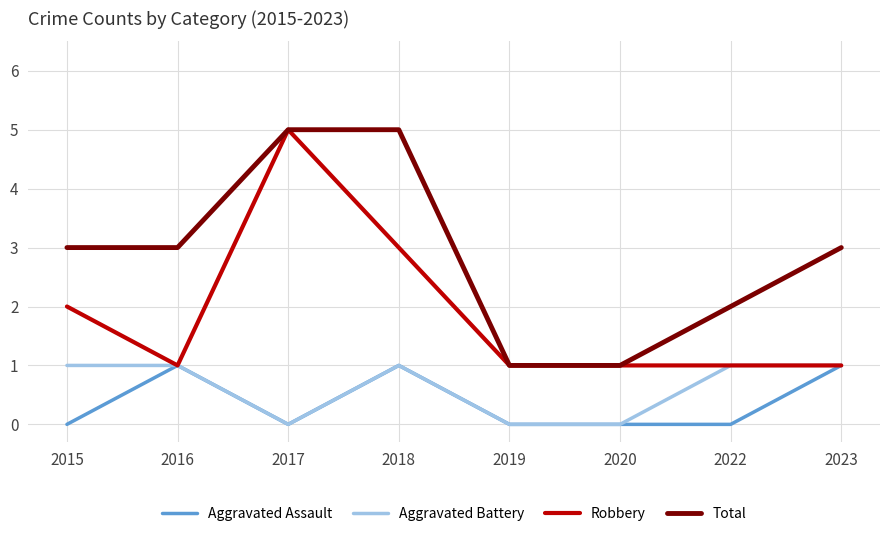

Reading left to right, what are all the values shown in this chart?

Aggravated Assault: 2015=0	2016=1	2017=0	2018=1	2019=0	2020=0	2022=0	2023=1
Aggravated Battery: 2015=1	2016=1	2017=0	2018=1	2019=0	2020=0	2022=1	2023=1
Robbery: 2015=2	2016=1	2017=5	2018=3	2019=1	2020=1	2022=1	2023=1
Total: 2015=3	2016=3	2017=5	2018=5	2019=1	2020=1	2022=2	2023=3